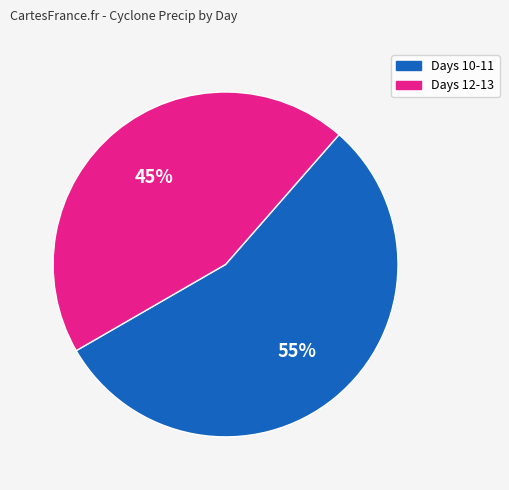

Is there a majority slice in this chart?

Yes